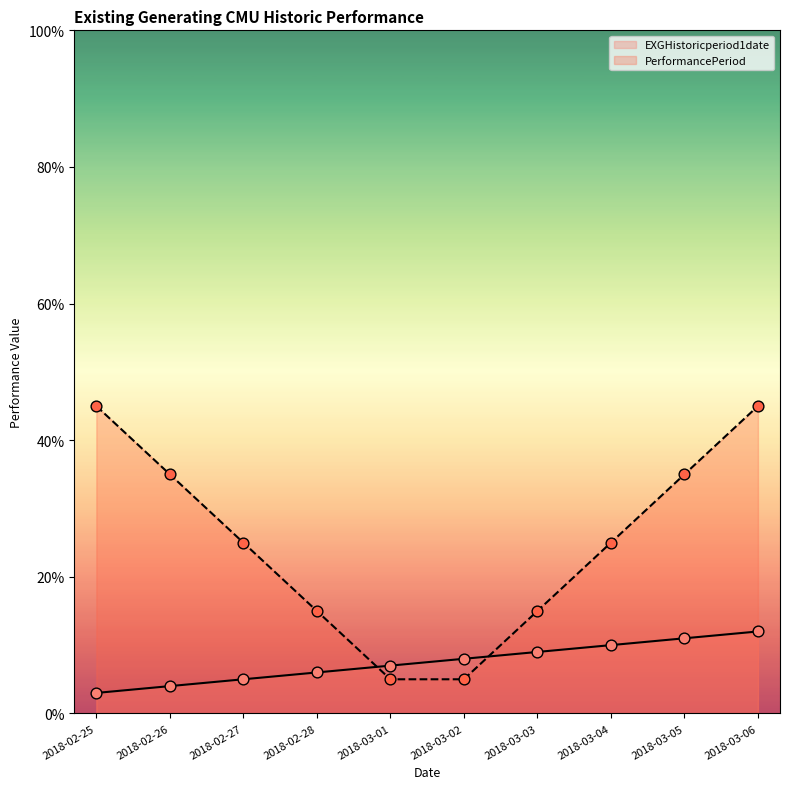

What is the total value across all series at 2018-03-05?

46